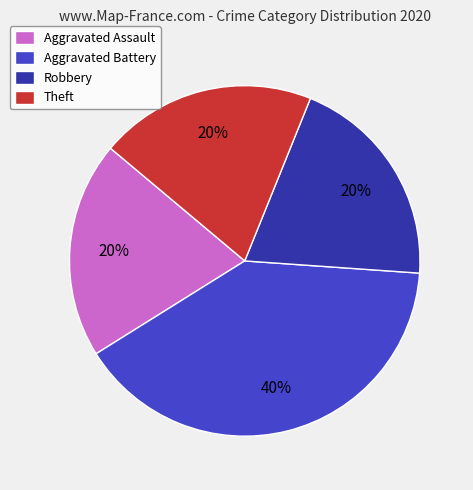

Does Theft represent more than half of the total?

No